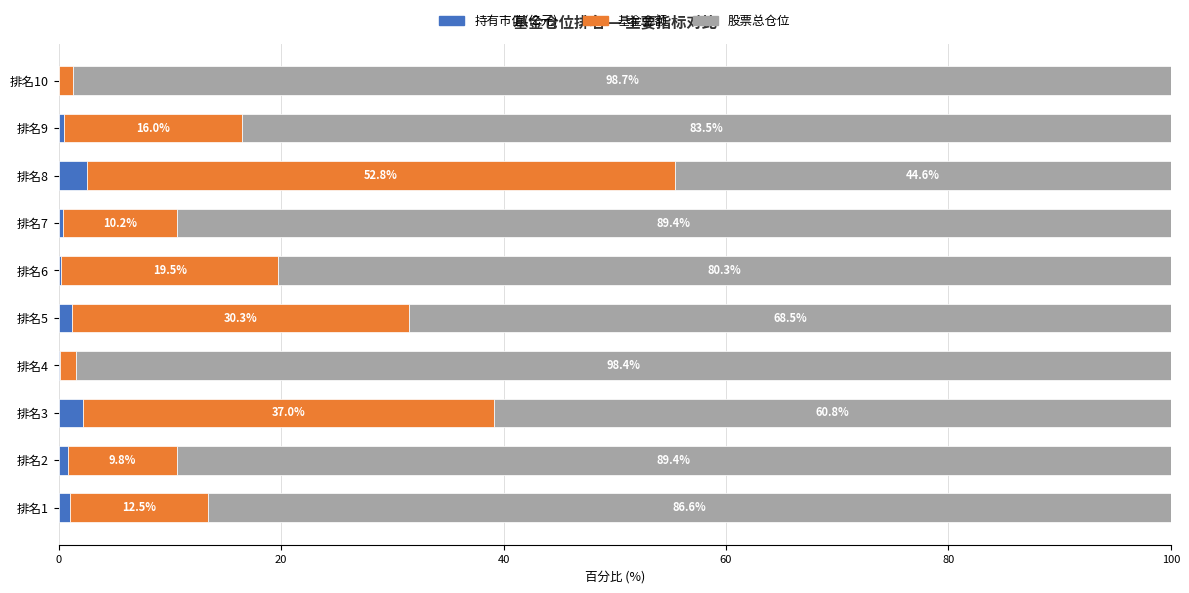

What are all the series names shown in the legend?

持有市值(亿元), 基金金额, 股票总仓位